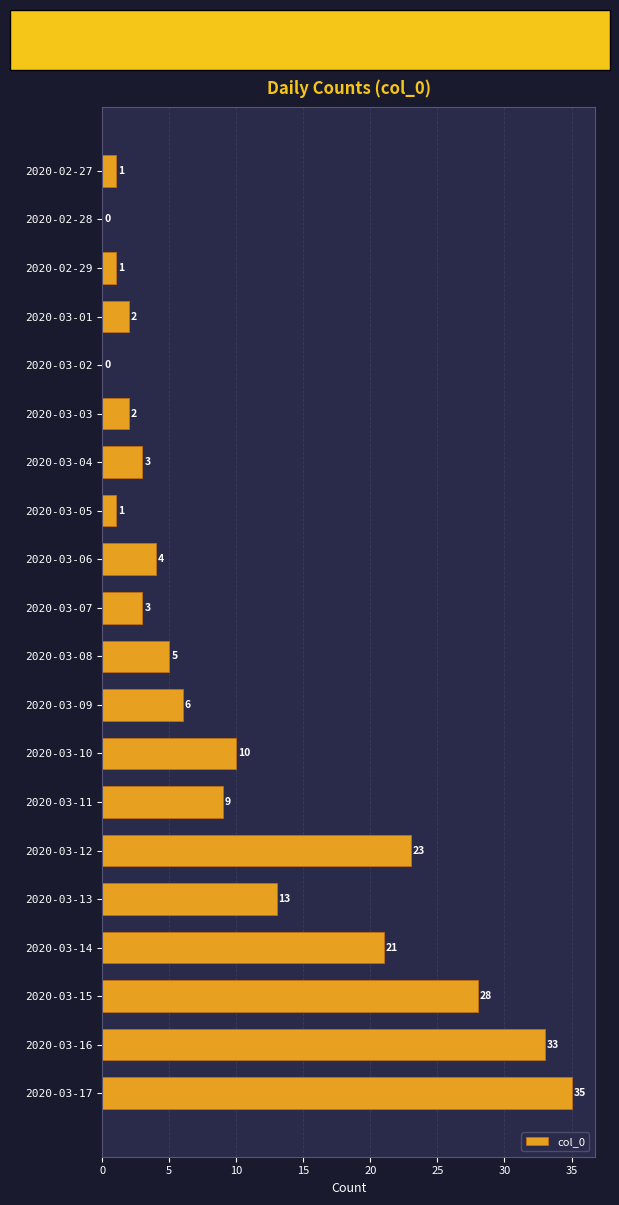

What is the sum of the values at 2020-03-09 and 2020-03-06?

10